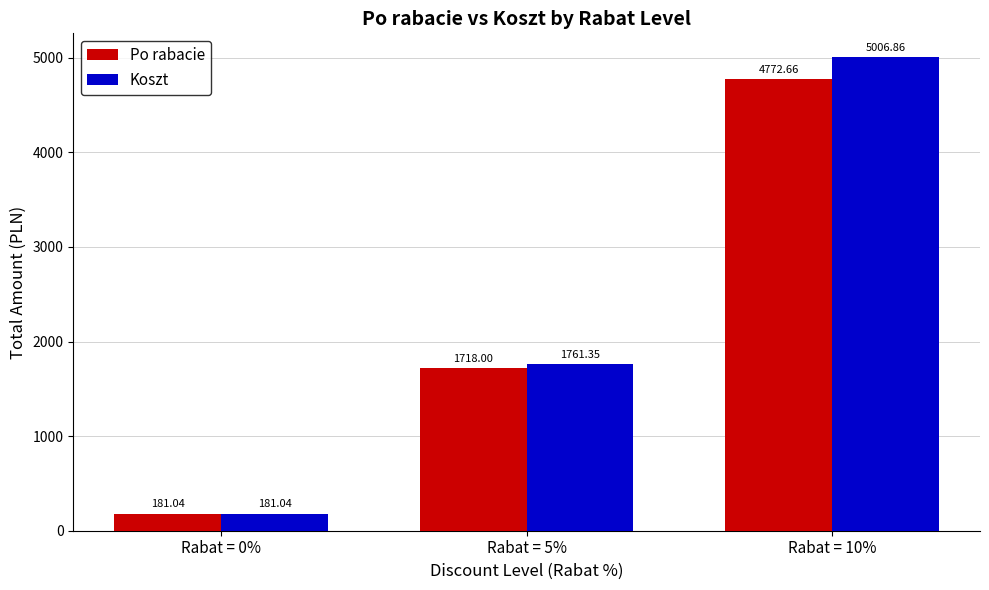

How many values in the Koszt series are below 1761?

1